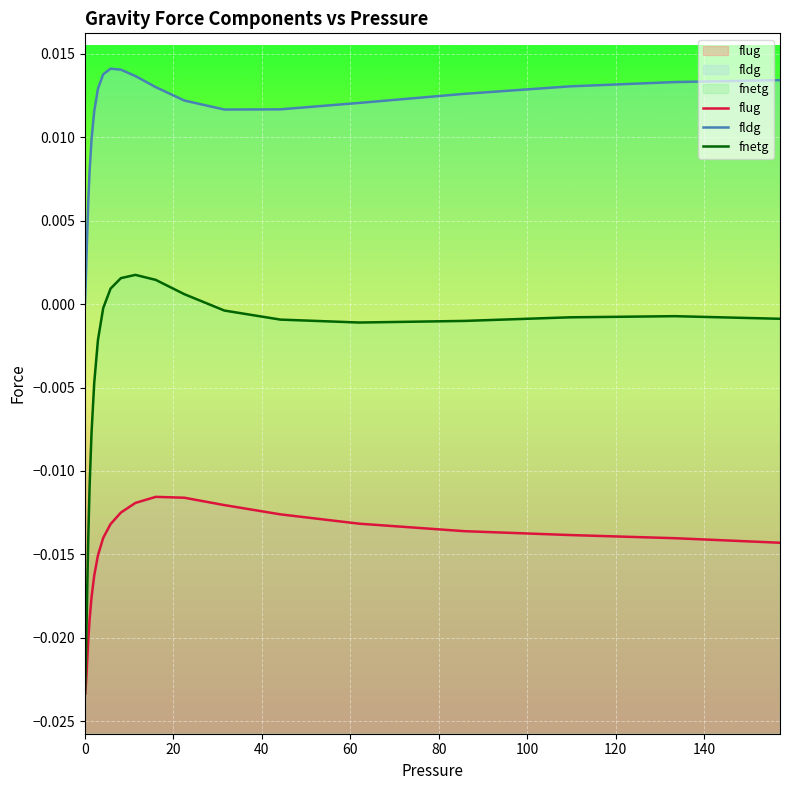

Which series has the largest total across all categories?

fldg